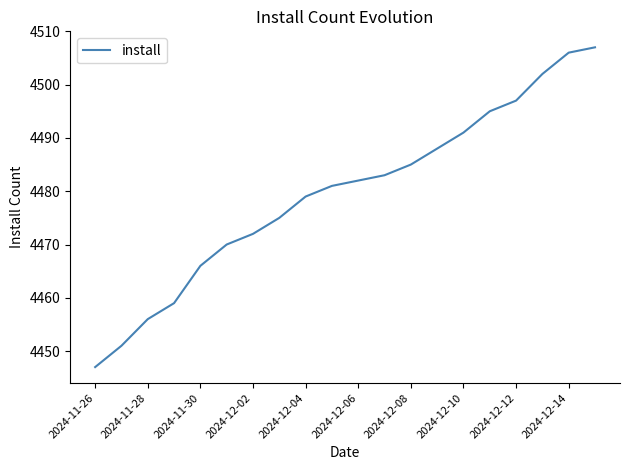

What is the minimum value shown in the chart?

4447